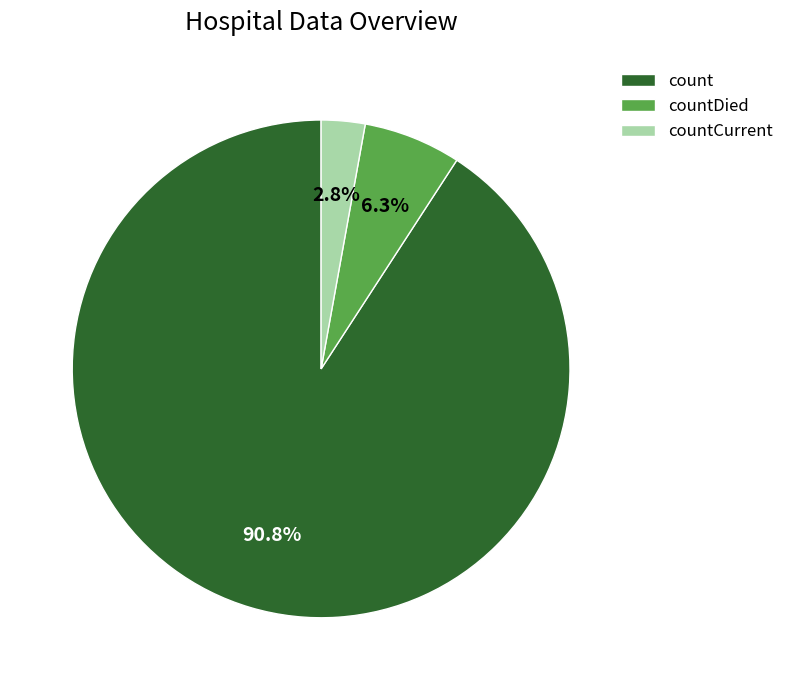

What percentage is the countCurrent slice, to the nearest percent?

3%